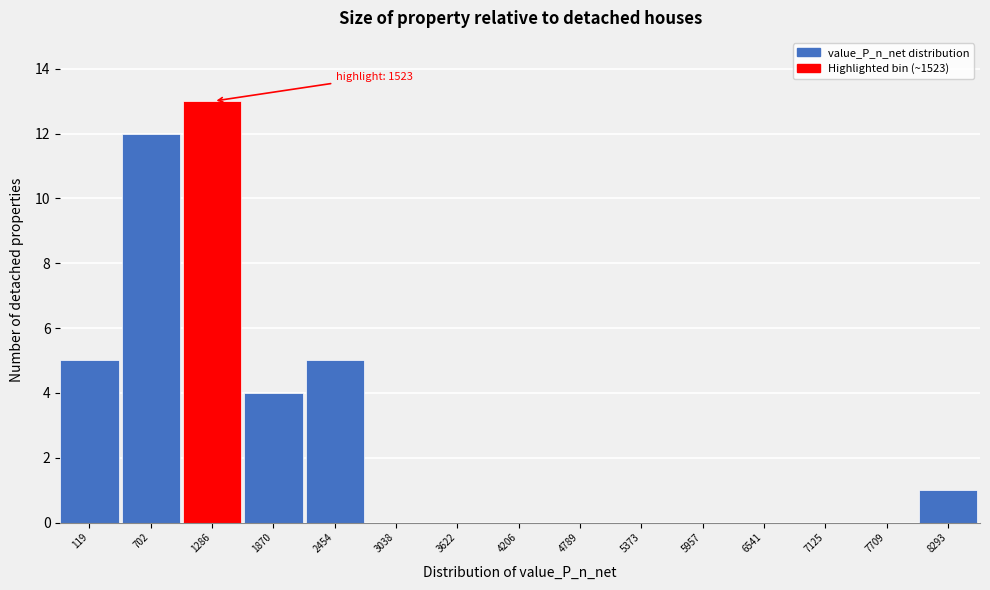

Reading right to left, list all the values displayed in this chart.

8293=1	7709=0	7125=0	6541=0	5957=0	5373=0	4789=0	4206=0	3622=0	3038=0	2454=5	1870=4	1286=13	702=12	119=5